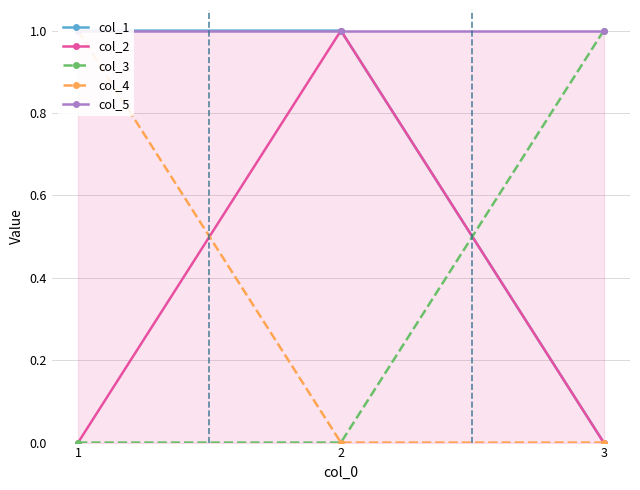

What is the difference between the second highest and minimum values in the col_1 series?

1